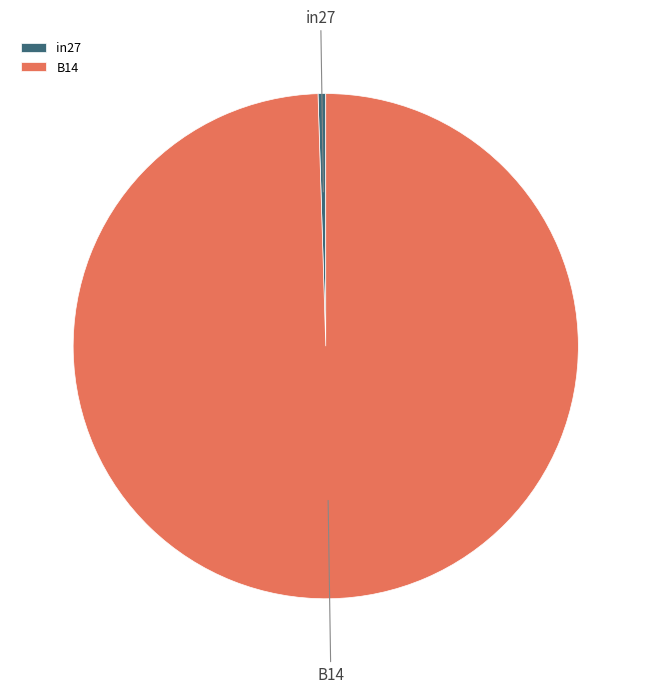

How many segments does this pie chart have?

2